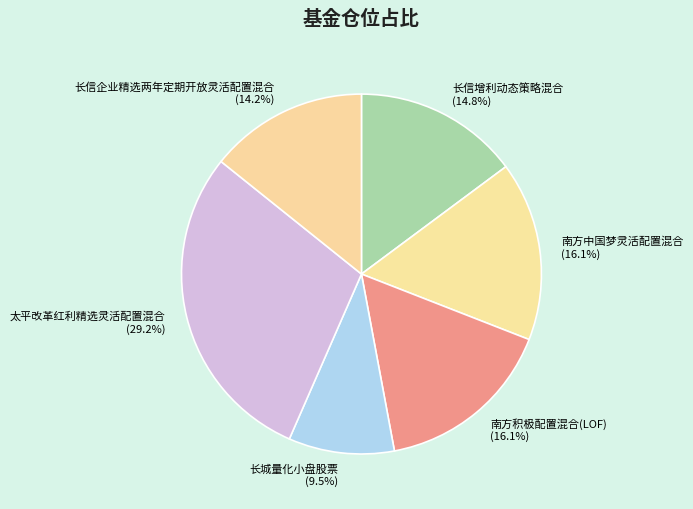

To the nearest percent, what is the average slice percentage?

17%